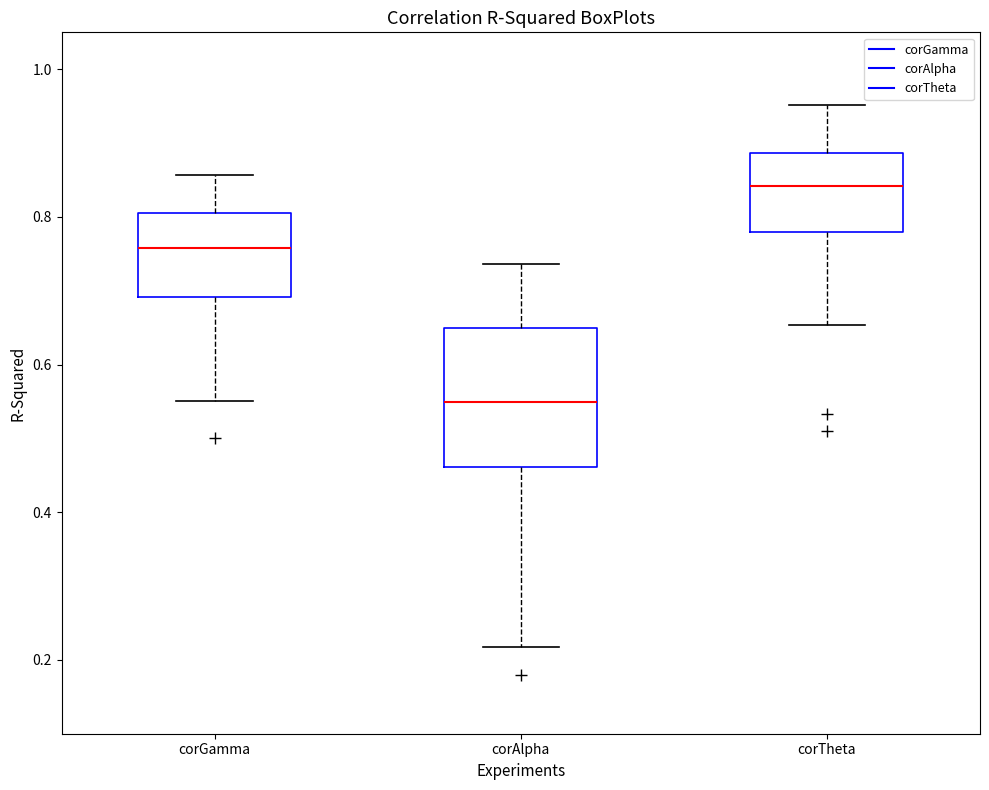

Which box's median line is the lowest?

corAlpha